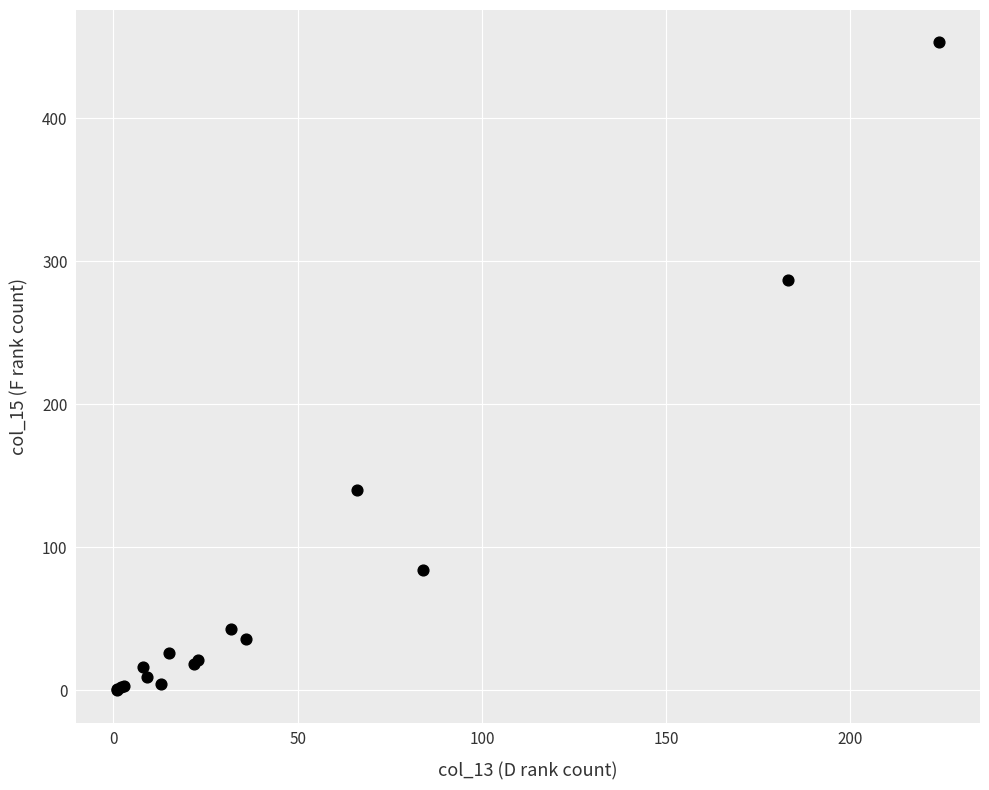

What Y value in the scatter plot is closest to 226?

287